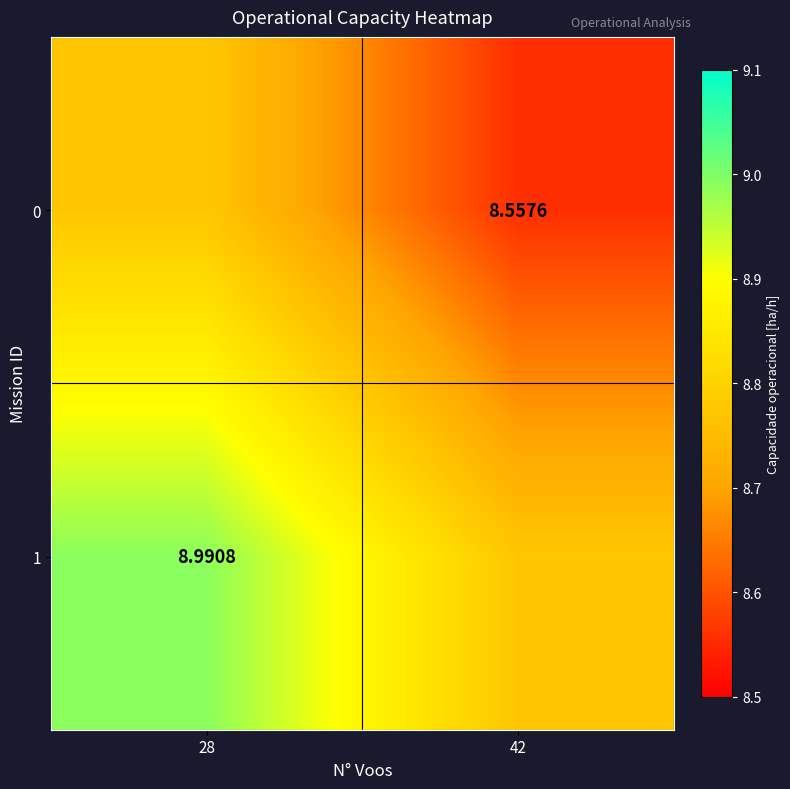

Which has a higher value, 42 or 28?

28